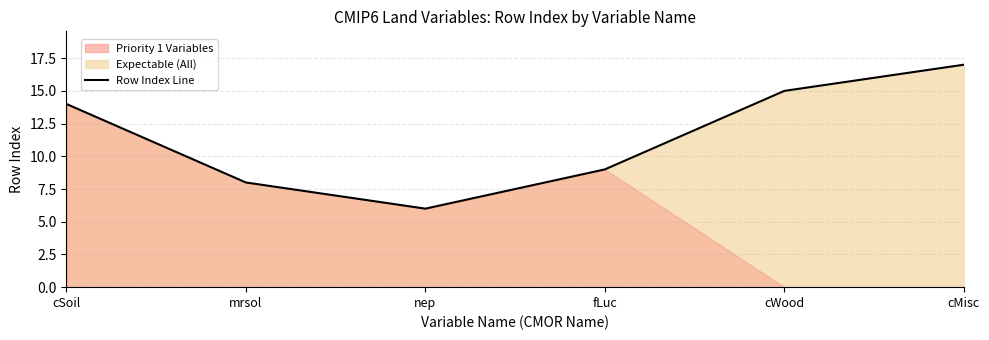

What is the value of the 2nd point from the left?

8